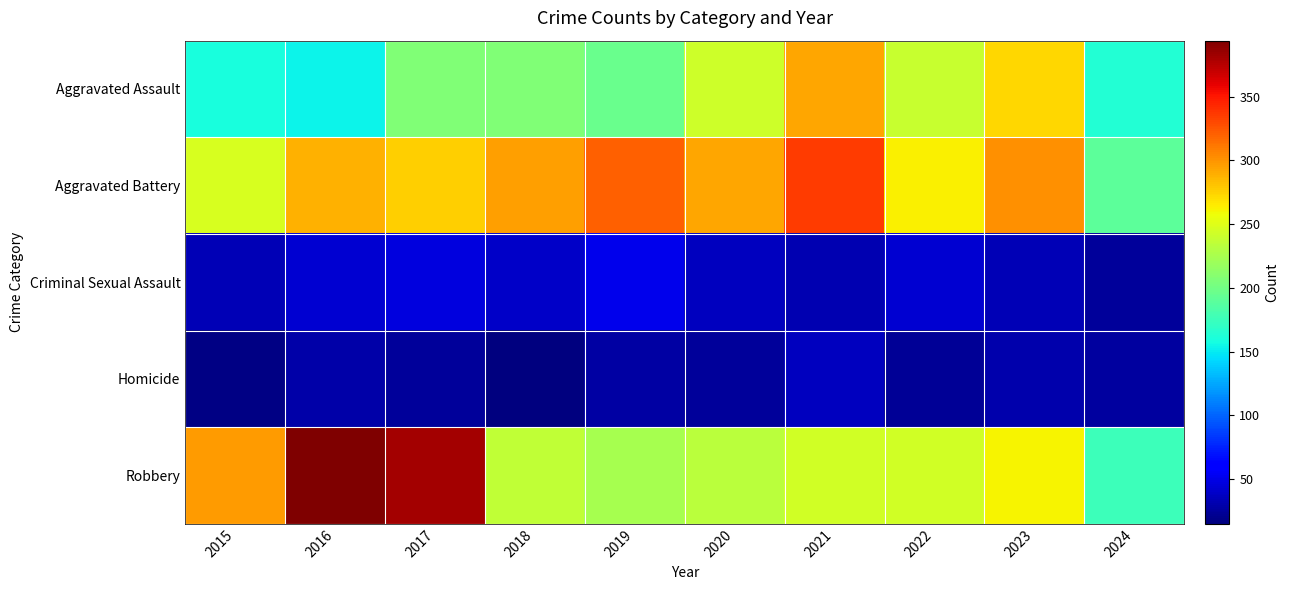

Reading right to left, list all the values displayed in this chart.

Aggravated Assault: 2024=164	2023=273	2022=239	2021=292	2020=242	2019=197	2018=206	2017=207	2016=154	2015=160
Aggravated Battery: 2024=191	2023=302	2022=263	2021=336	2020=293	2019=321	2018=296	2017=277	2016=288	2015=246
Criminal Sexual Assault: 2024=25	2023=34	2022=42	2021=32	2020=36	2019=51	2018=40	2017=47	2016=43	2015=34
Homicide: 2024=26	2023=31	2022=23	2021=37	2020=24	2019=27	2018=15	2017=24	2016=29	2015=17
Robbery: 2024=175	2023=262	2022=243	2021=244	2020=233	2019=224	2018=237	2017=381	2016=394	2015=297